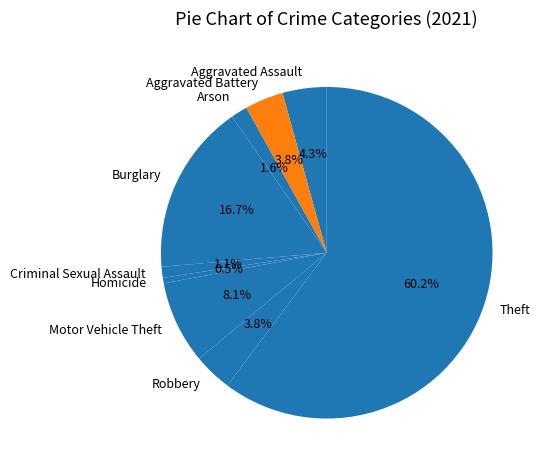

Which slice is the largest?

Theft